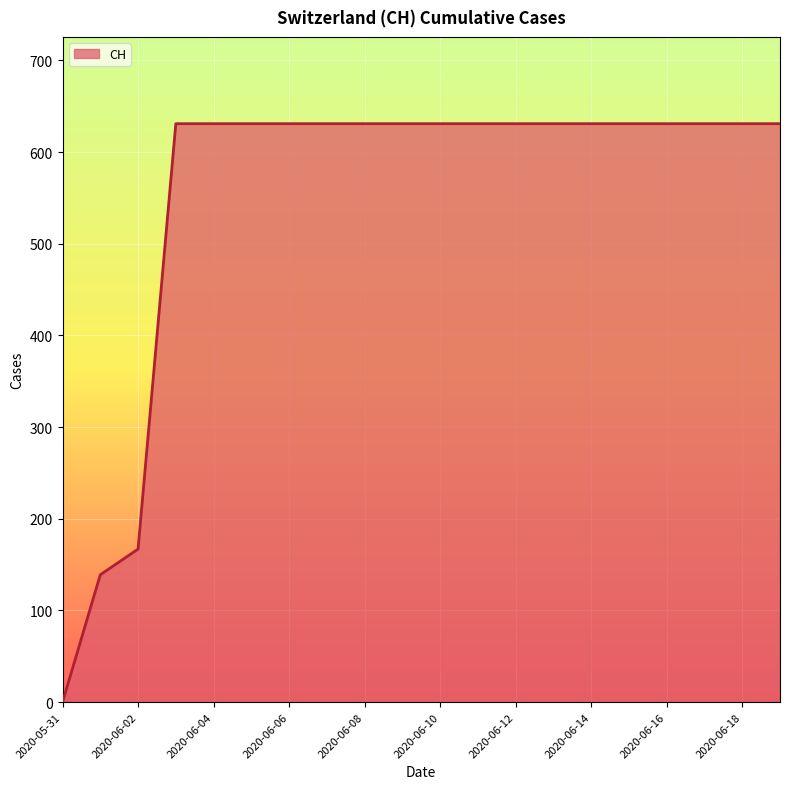

What is the greatest value displayed?

631